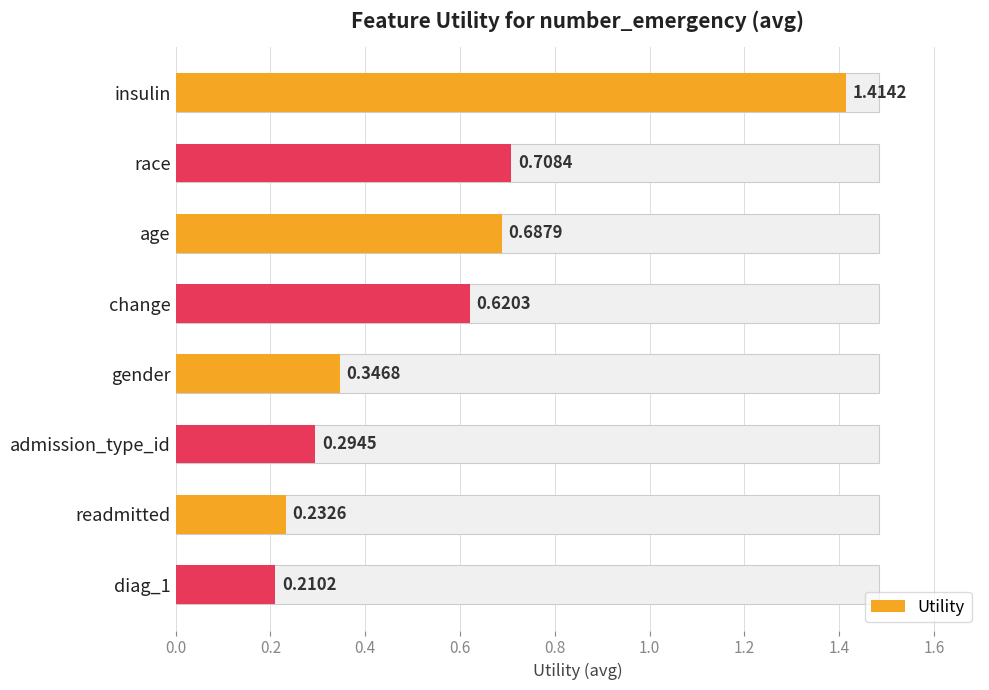

The value at race is 0.7. True or false?

True